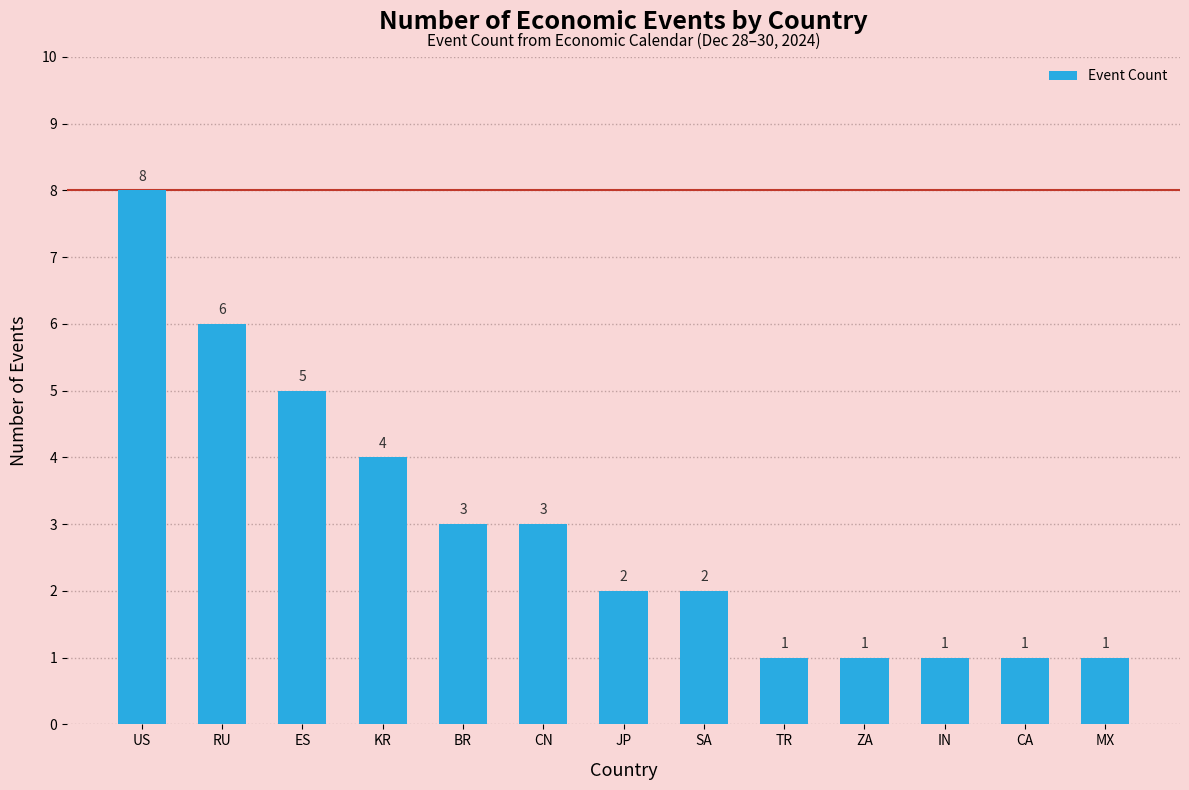

Approximately how many times larger is the value at TR compared to SA?

0.5